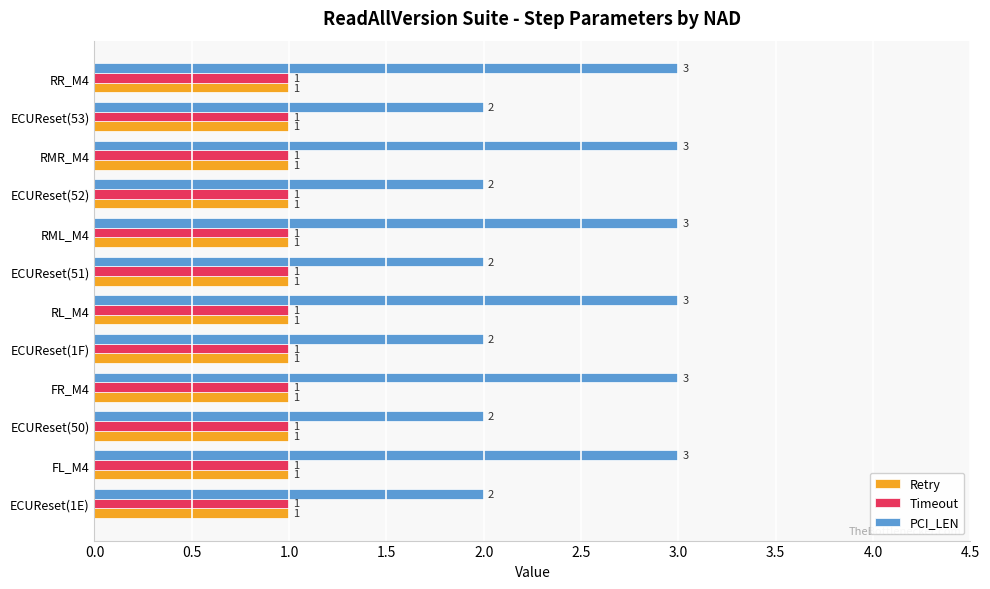

What is the sum of all Timeout values?

12